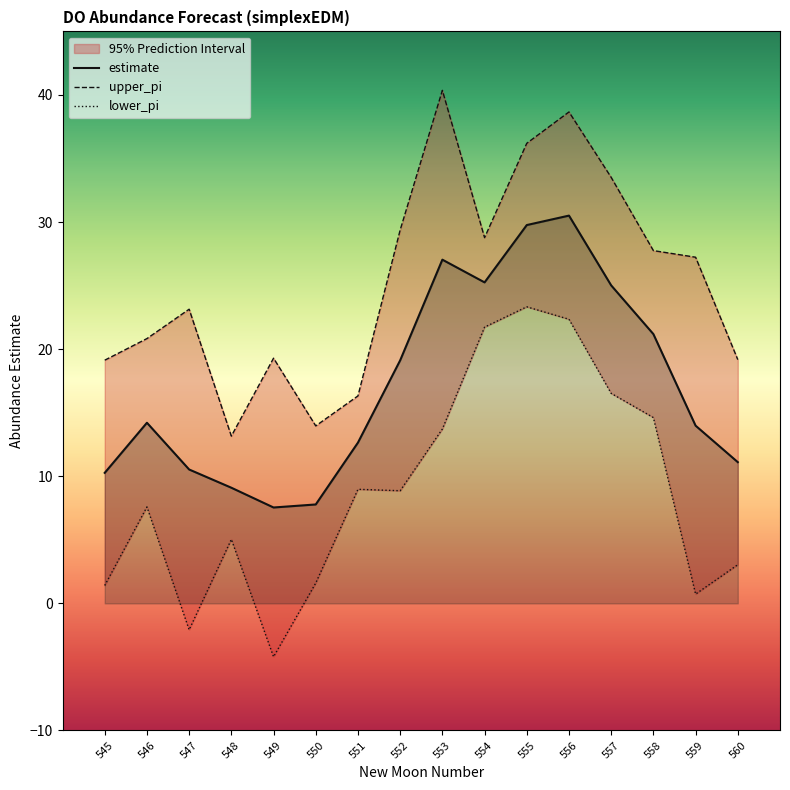

The value of upper_pi at 552 is 39.3. True or false?

False